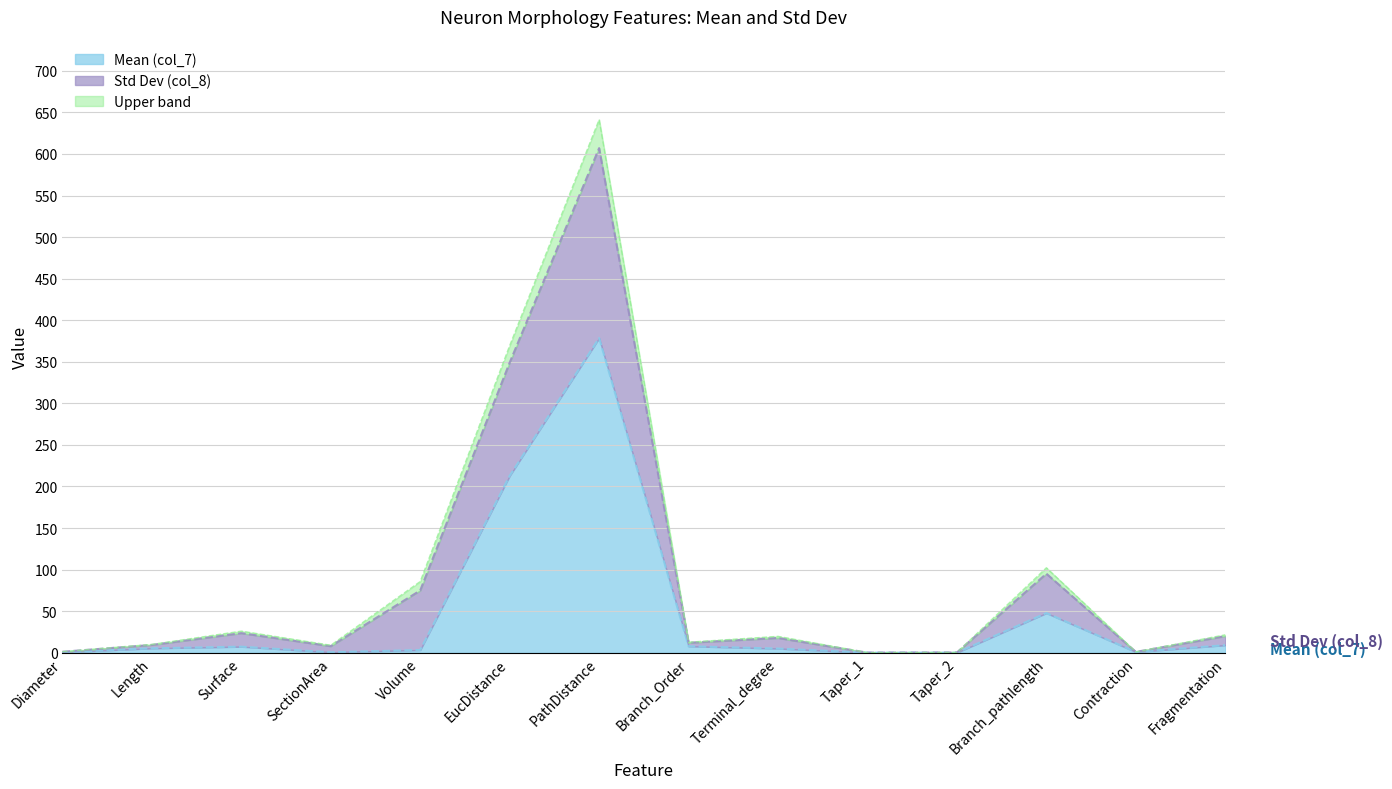

Where is the first local maximum for Std Dev (col_8)?

Surface